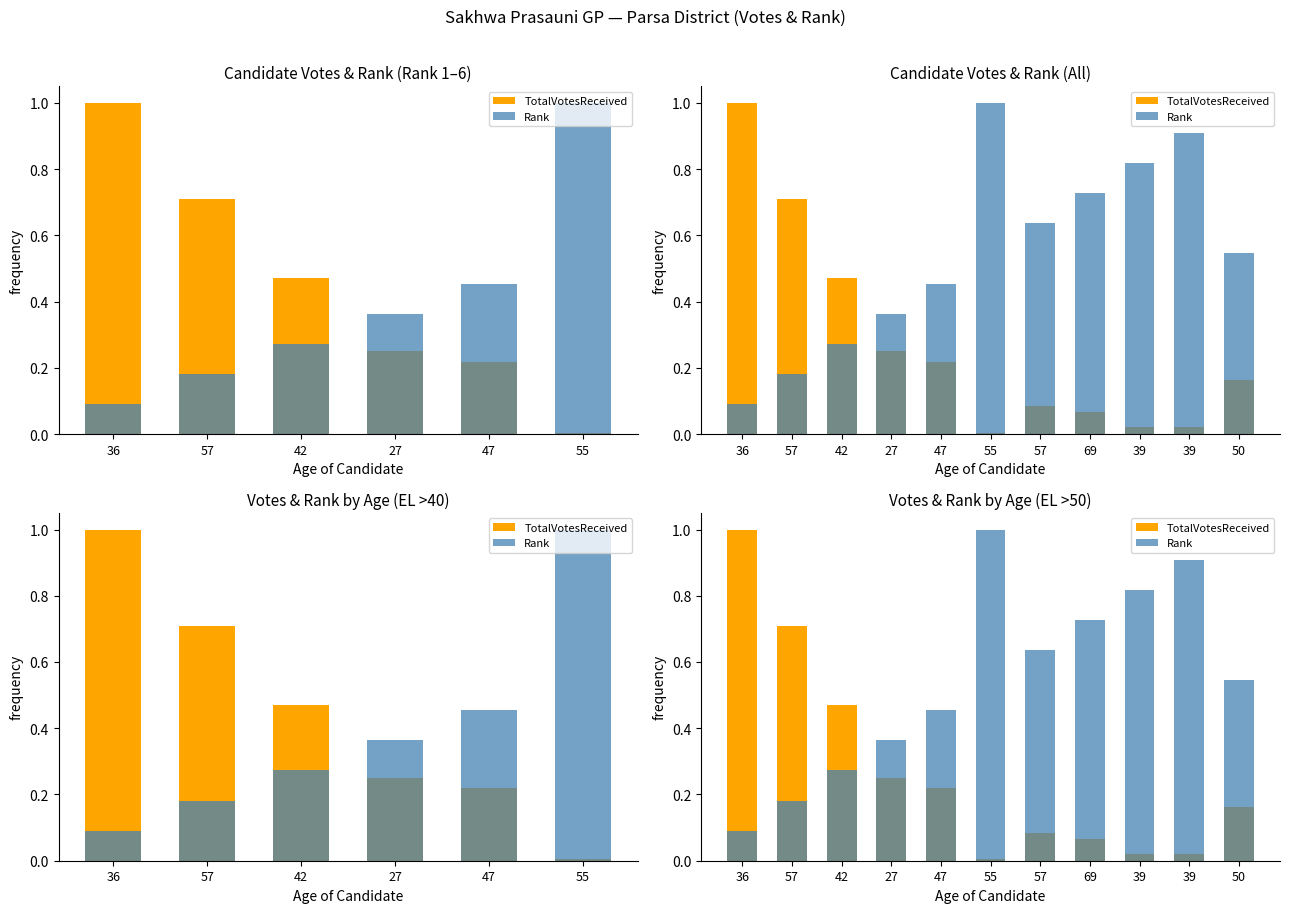

At how many categories does at least one series exceed 0?

11